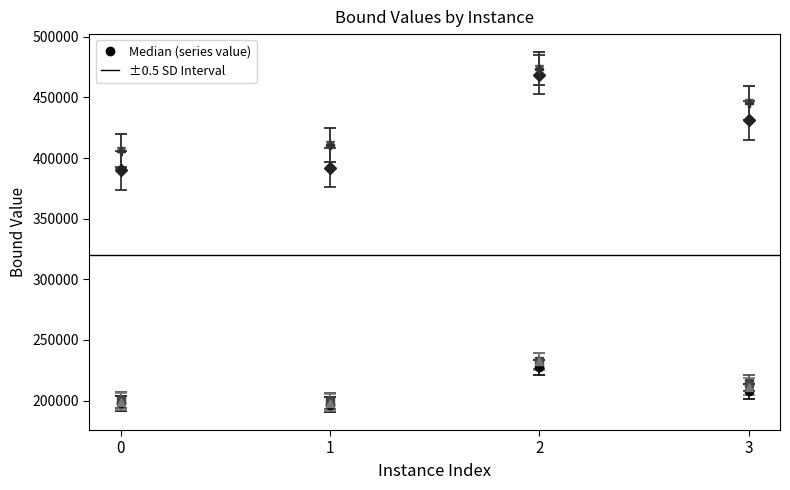

What is the spread (max minus min) of values at 3?

237827.7